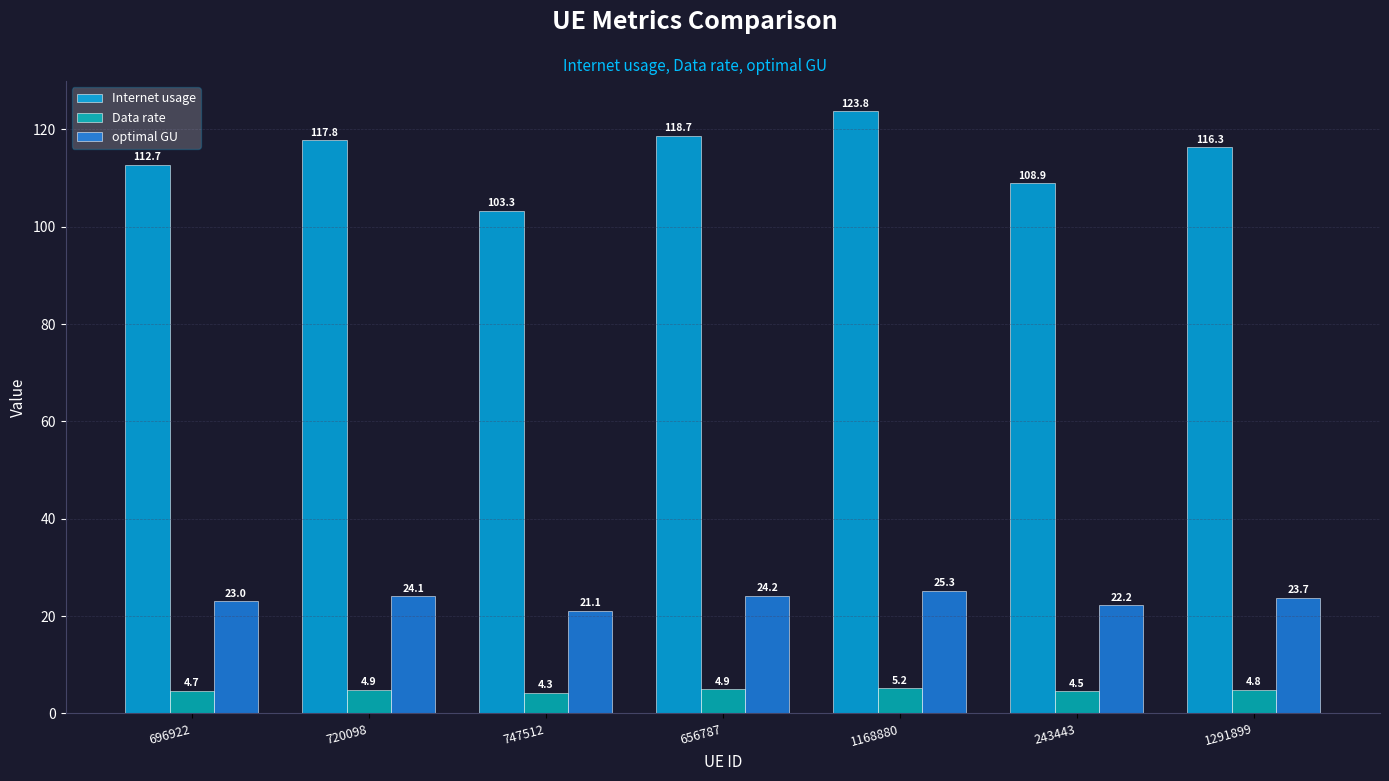

What is the average value of the optimal GU series?

23.4